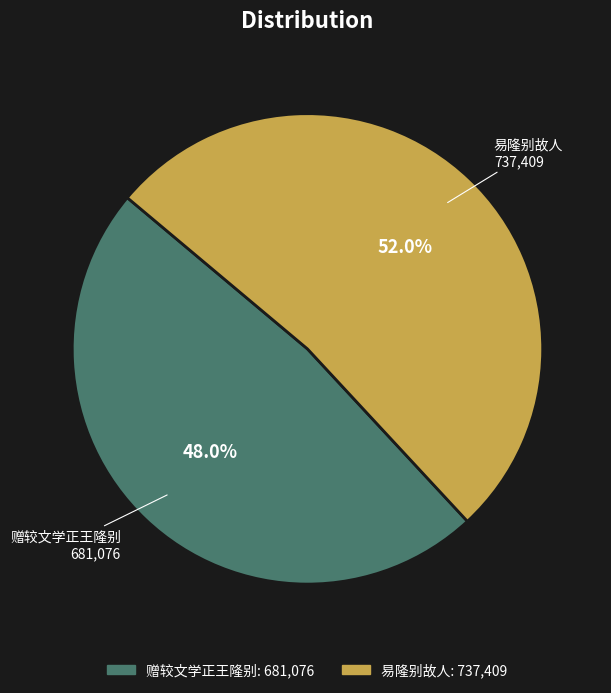

True or false: 易隆别故人 accounts for 43% of the total.

False